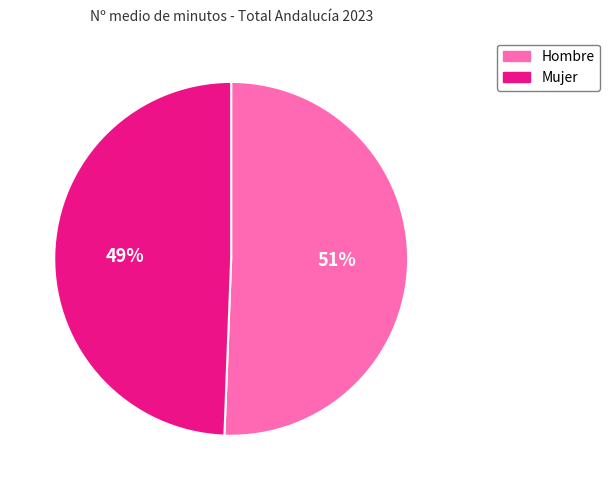

Which slice represents more than half of the pie?

Hombre